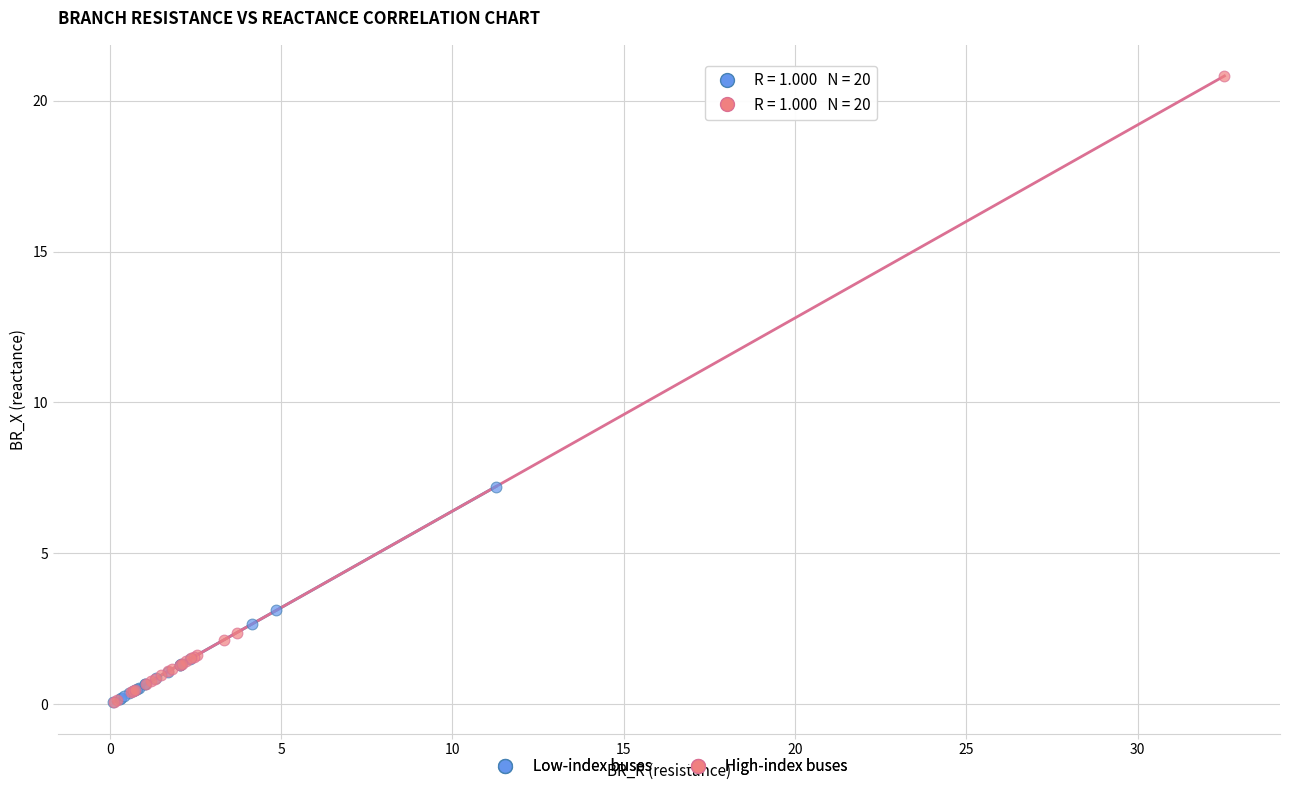

Which series has the largest Y range (max minus min)?

High-index buses